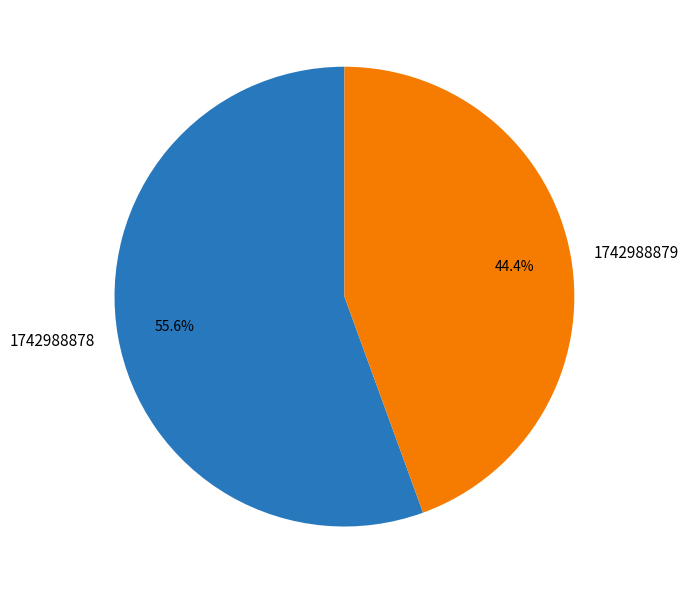

Between 1742988878 and 1742988879, which is larger?

1742988878